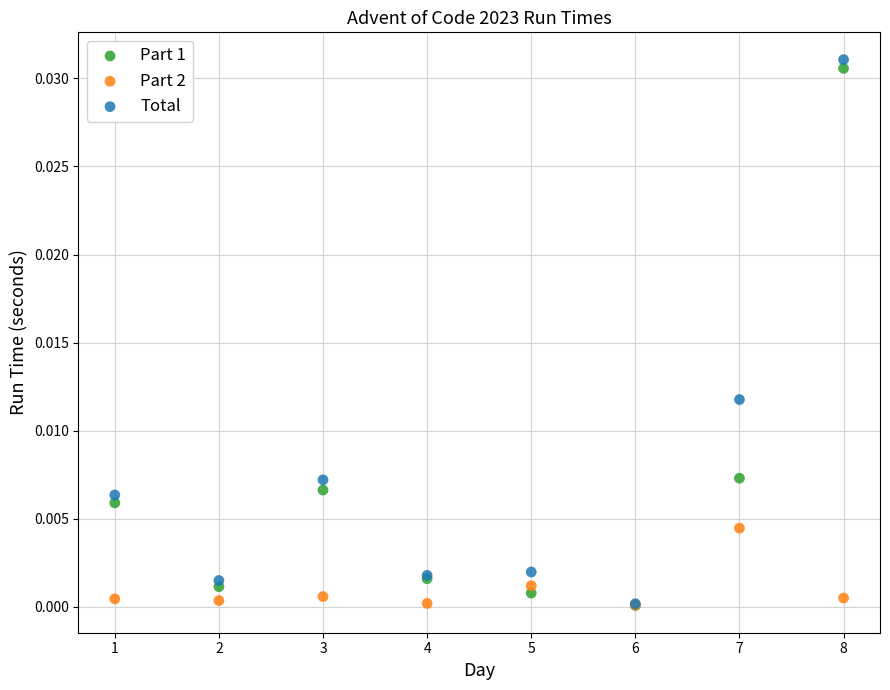

Which series has the widest spread of Y values?

Total